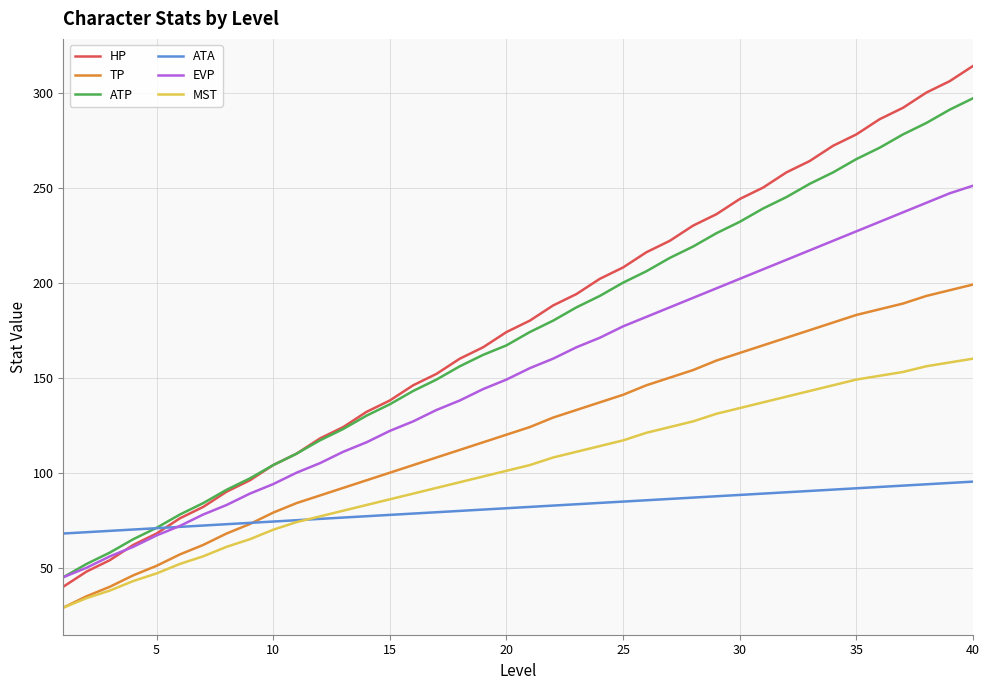

True or false: MST and EVP intersect in this chart.

False